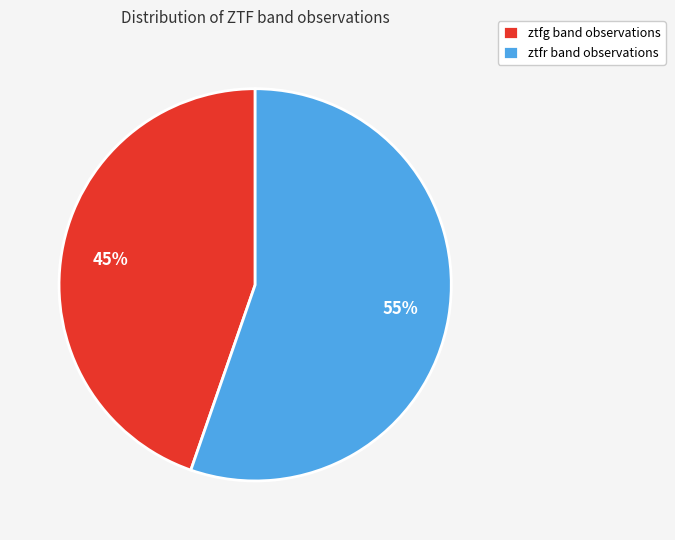

Which slice represents more than half of the pie?

ztfr